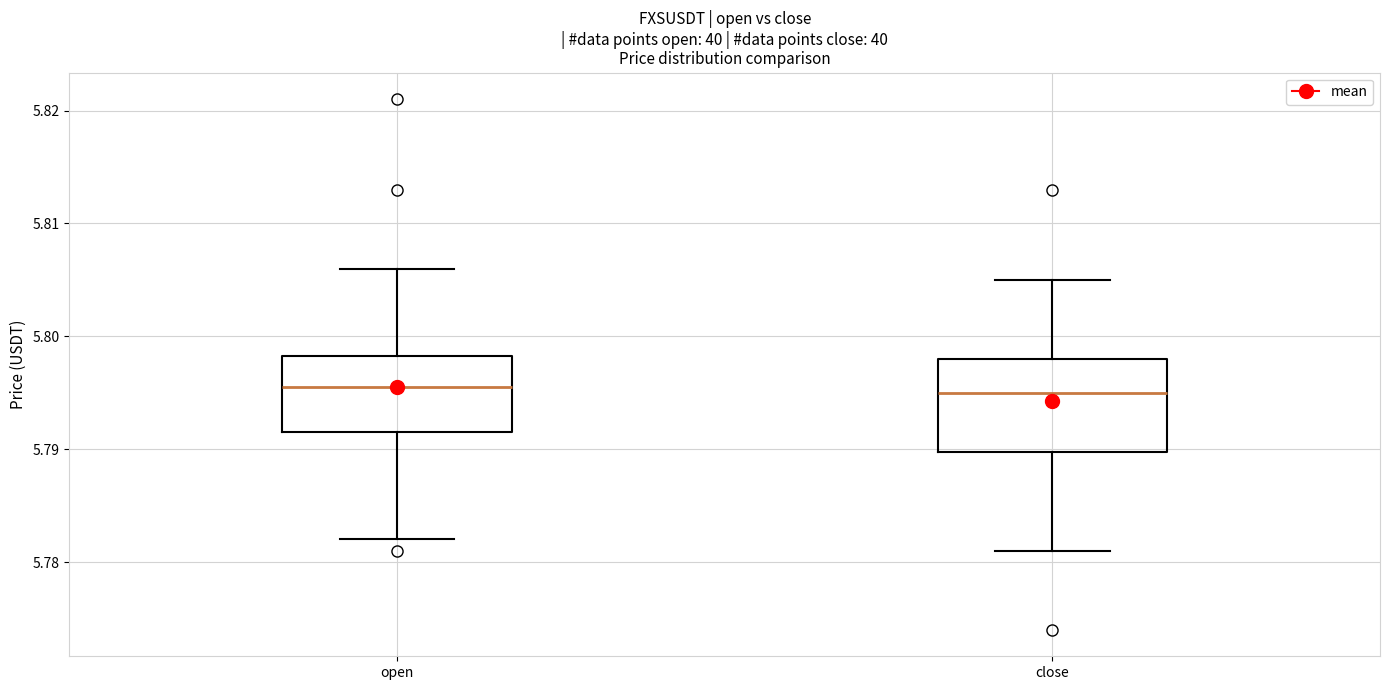

Reading left to right, read every box against the y-axis: the position of its median line, the range the box covers, and the ends of its whiskers. The values are not printed on the chart, so give them approximately, as read against the axis.

open: median 5.796, box 5.792 to 5.798, whiskers 5.782 to 5.806
close: median 5.795, box 5.790 to 5.798, whiskers 5.781 to 5.805